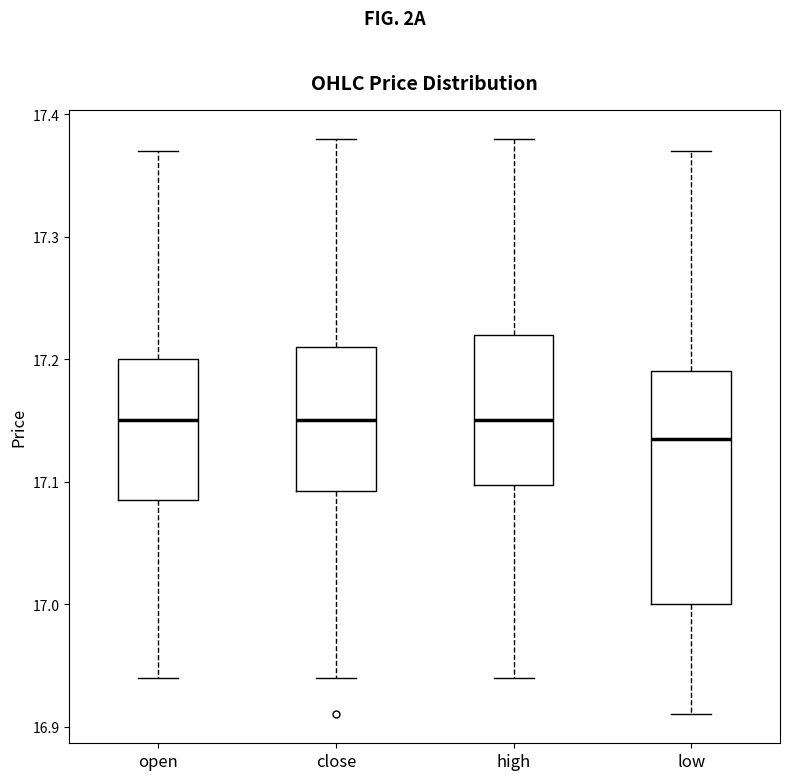

Where is the lower edge of the box for low on the y-axis? The values are not printed on the chart, so give them approximately, as read against the axis.

17.00